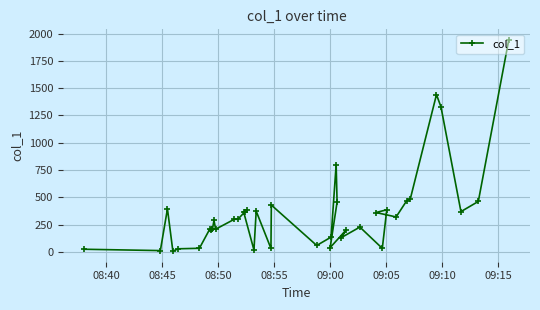

What is the maximum value shown in the chart?

1941.8